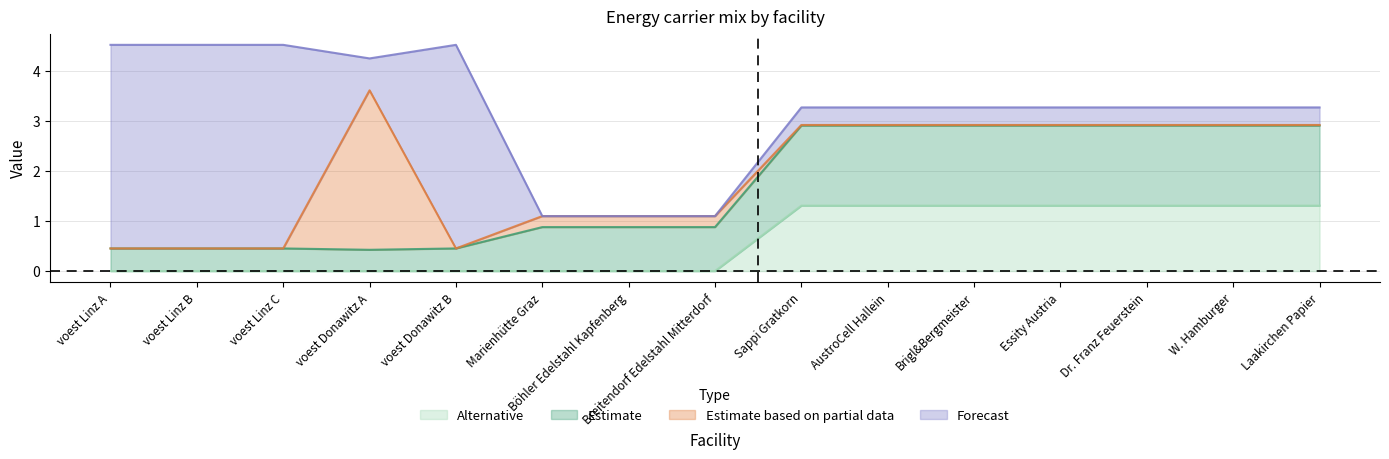

How many lines are shown in the chart?

4